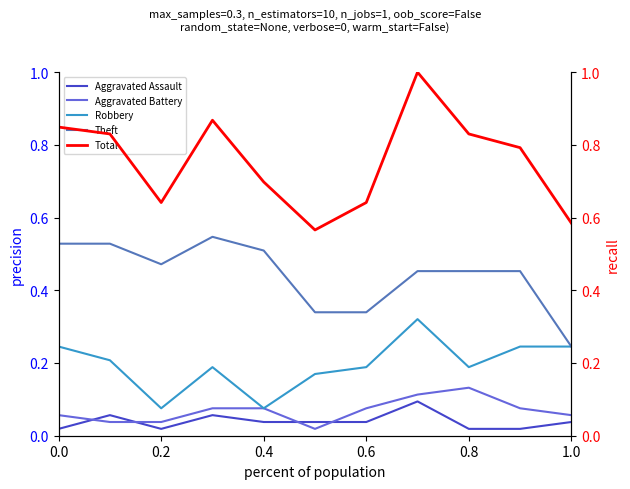

What are all the series names shown in the legend?

Aggravated Assault, Aggravated Battery, Robbery, Theft, Total